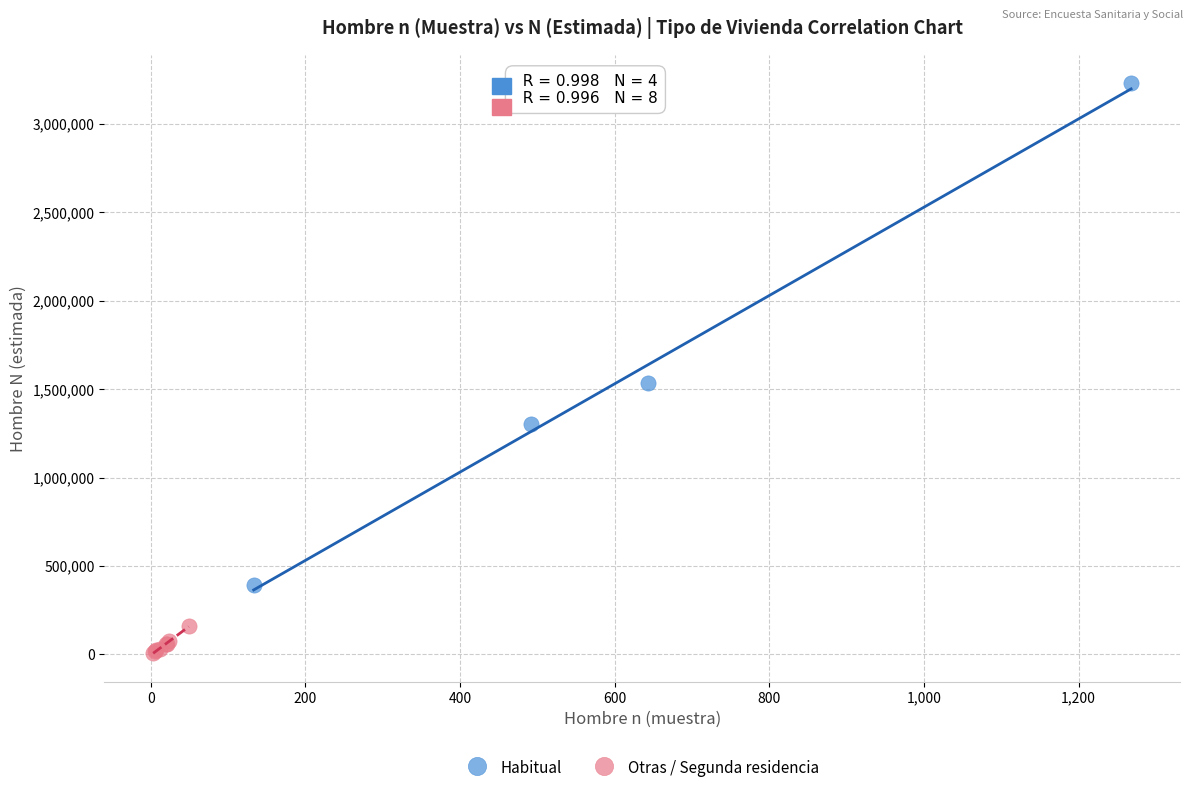

Which series contains the lowest Y value?

Otras / Segunda residencia